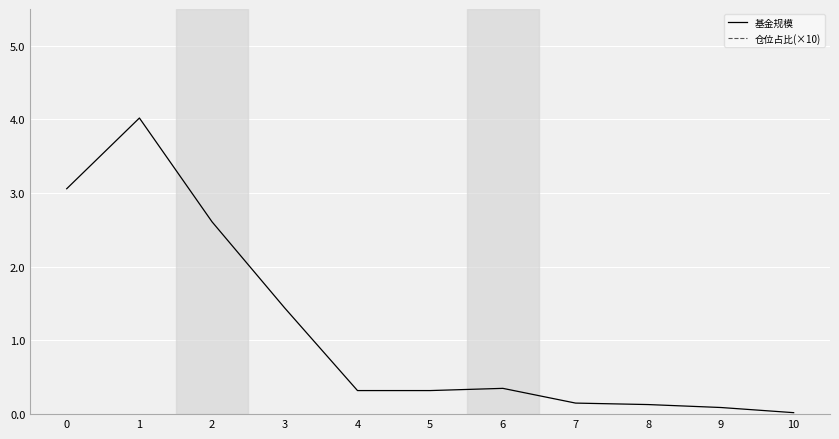

Reading right to left, list all the values displayed in this chart.

基金规模: 0.0	0.1	0.1	0.1	0.3	0.3	0.3	1.4	2.6	4.0	3.1
仓位占比(×10): 45.5	29.2	45.5	45.2	35.3	41.7	41.7	29.2	23.5	23.5	35.3